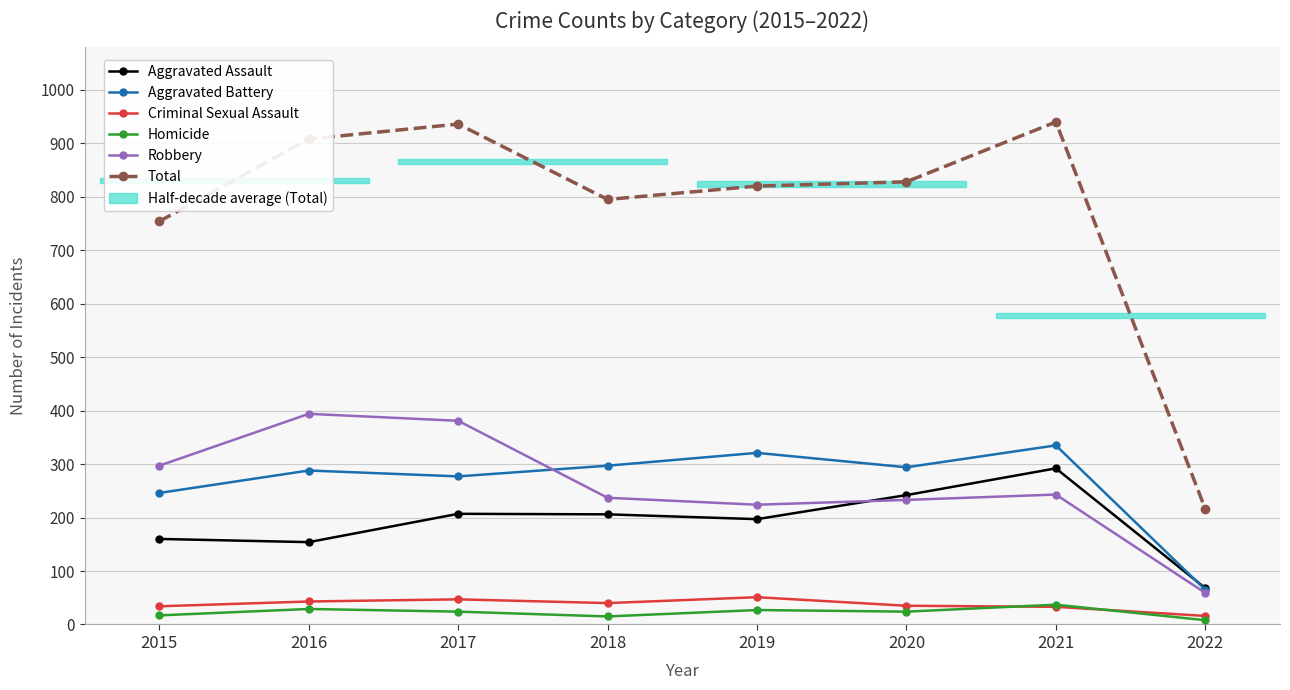

Reading left to right, list all the values displayed in this chart.

Aggravated Assault: 2015=160	2016=154	2017=207	2018=206	2019=197	2020=242	2021=292	2022=68
Aggravated Battery: 2015=246	2016=288	2017=277	2018=297	2019=321	2020=294	2021=335	2022=65
Criminal Sexual Assault: 2015=34	2016=43	2017=47	2018=40	2019=51	2020=35	2021=33	2022=16
Homicide: 2015=17	2016=29	2017=24	2018=15	2019=27	2020=24	2021=37	2022=8
Robbery: 2015=297	2016=394	2017=381	2018=237	2019=224	2020=233	2021=243	2022=59
Total: 2015=754	2016=908	2017=936	2018=795	2019=820	2020=828	2021=940	2022=216